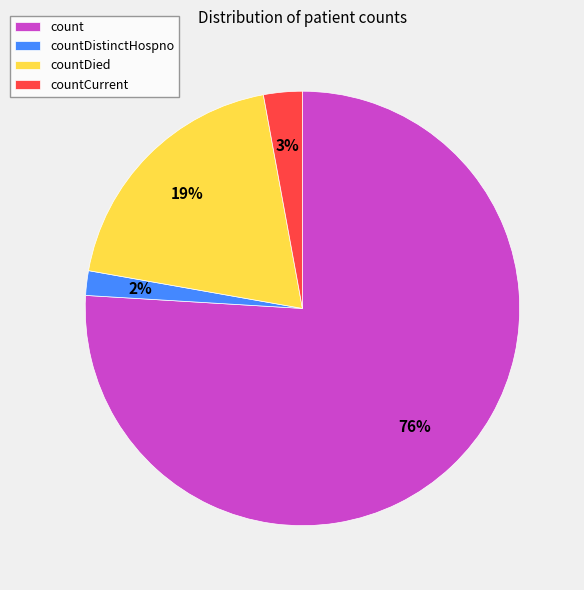

How many segments does this pie chart have?

4